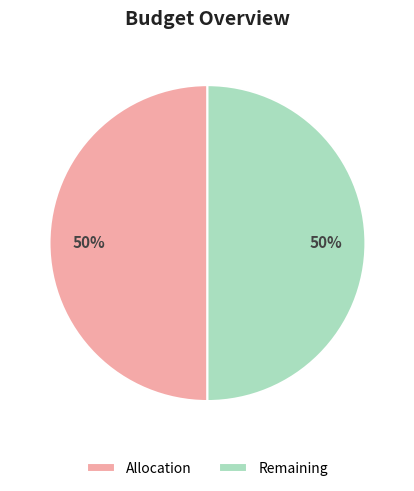

Is the sum of Remaining and Allocation greater than half?

Yes